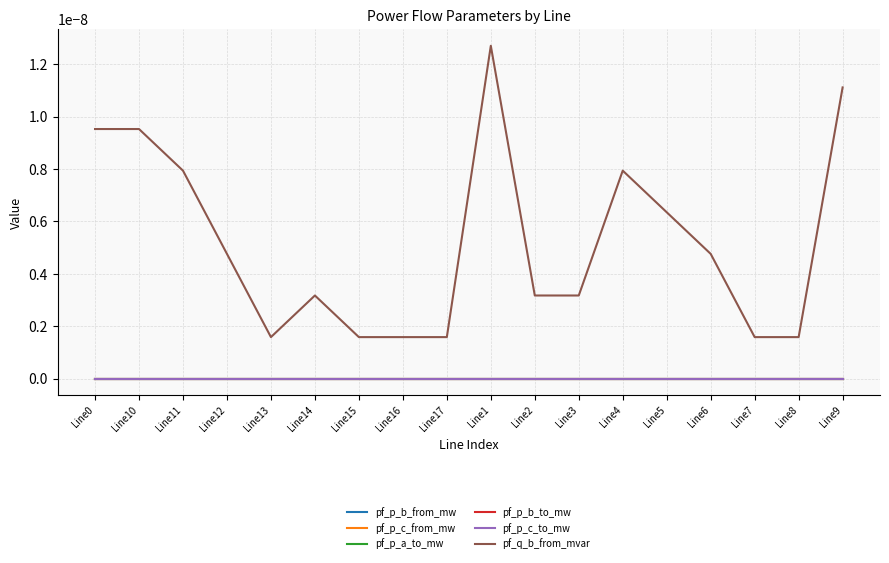

True or false: pf_p_c_from_mw and pf_p_b_from_mw intersect in this chart.

True